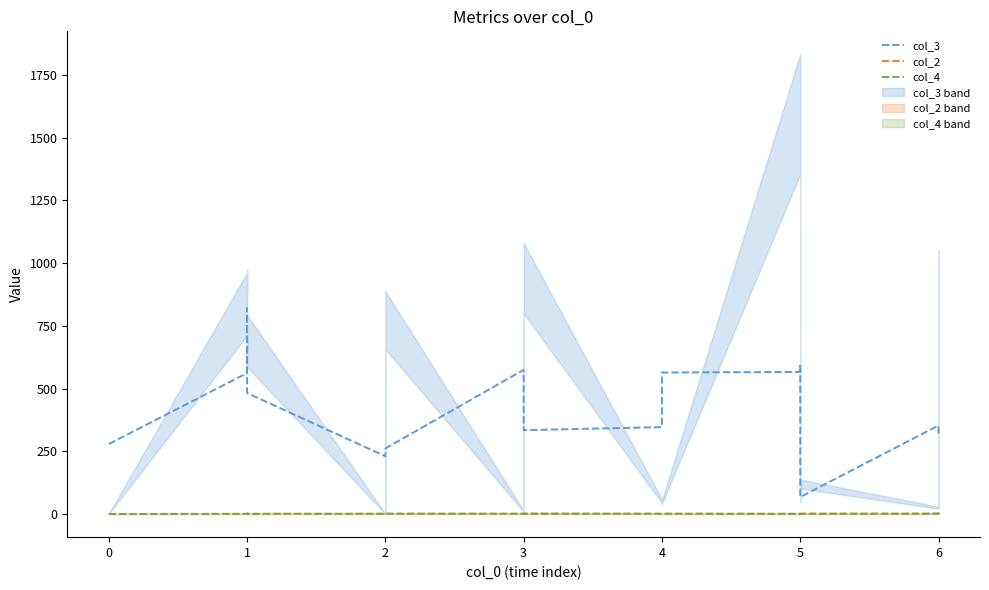

At which category is the sum across all series the highest?

1